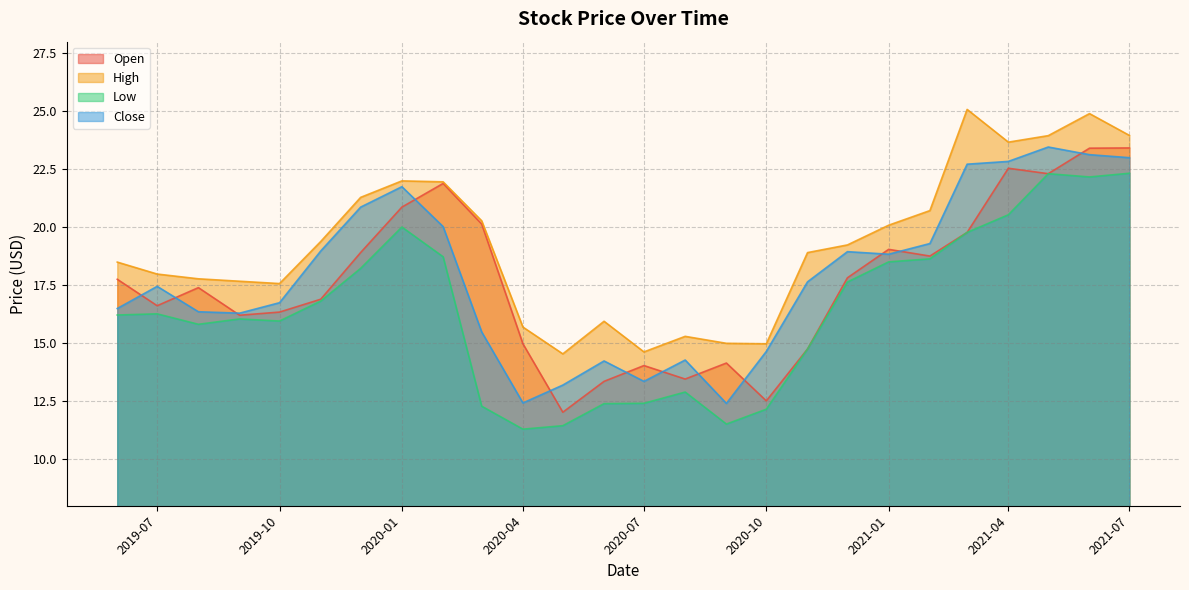

Is it true that Close equals 23.0 at 2021-07?

True